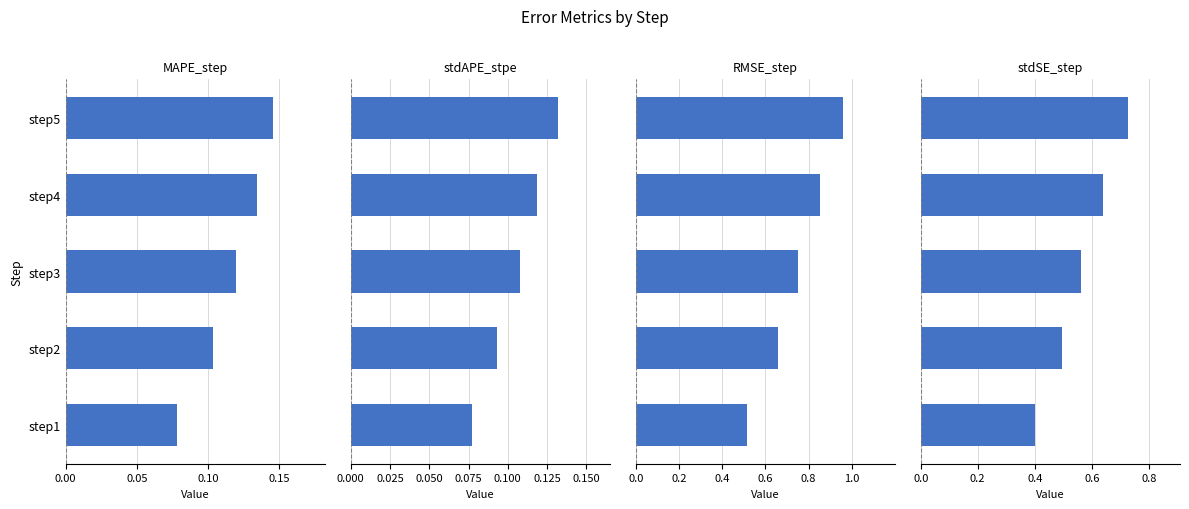

The MAPE_step series shows 0.0 at step2. True or false?

False